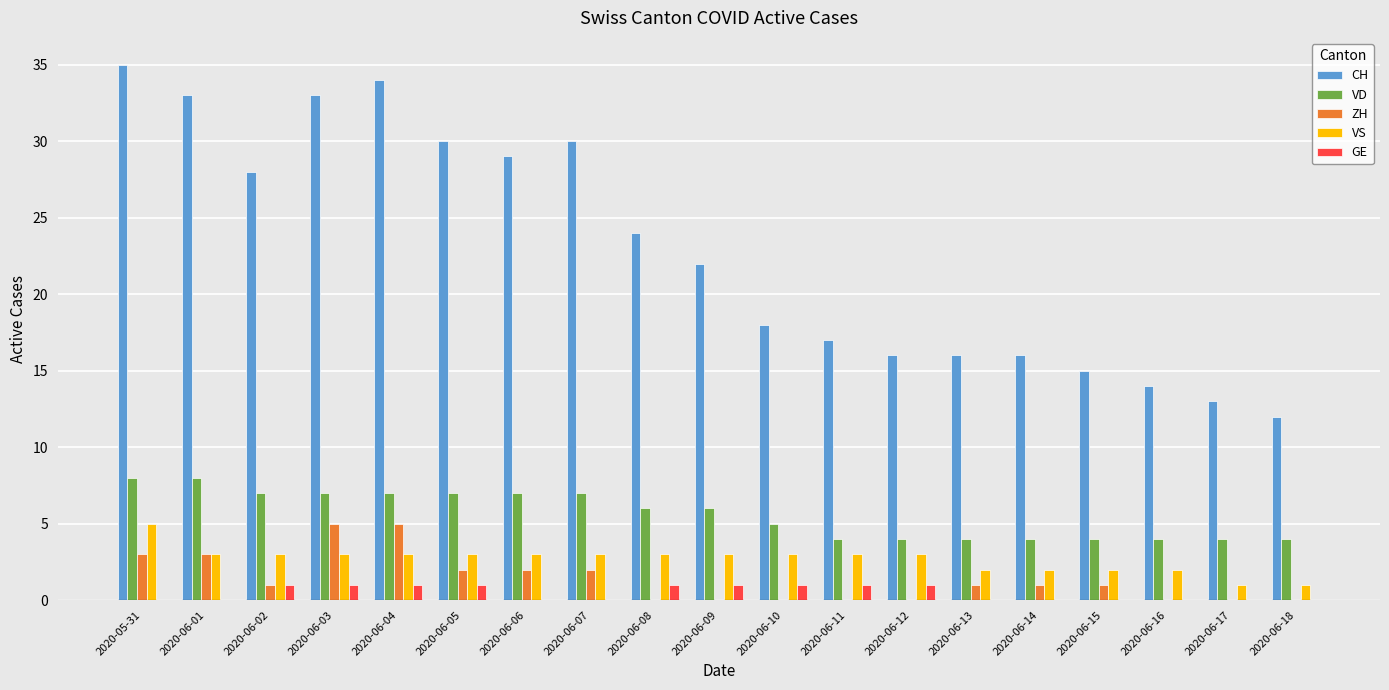

The value of CH at 2020-06-08 is 41. True or false?

False